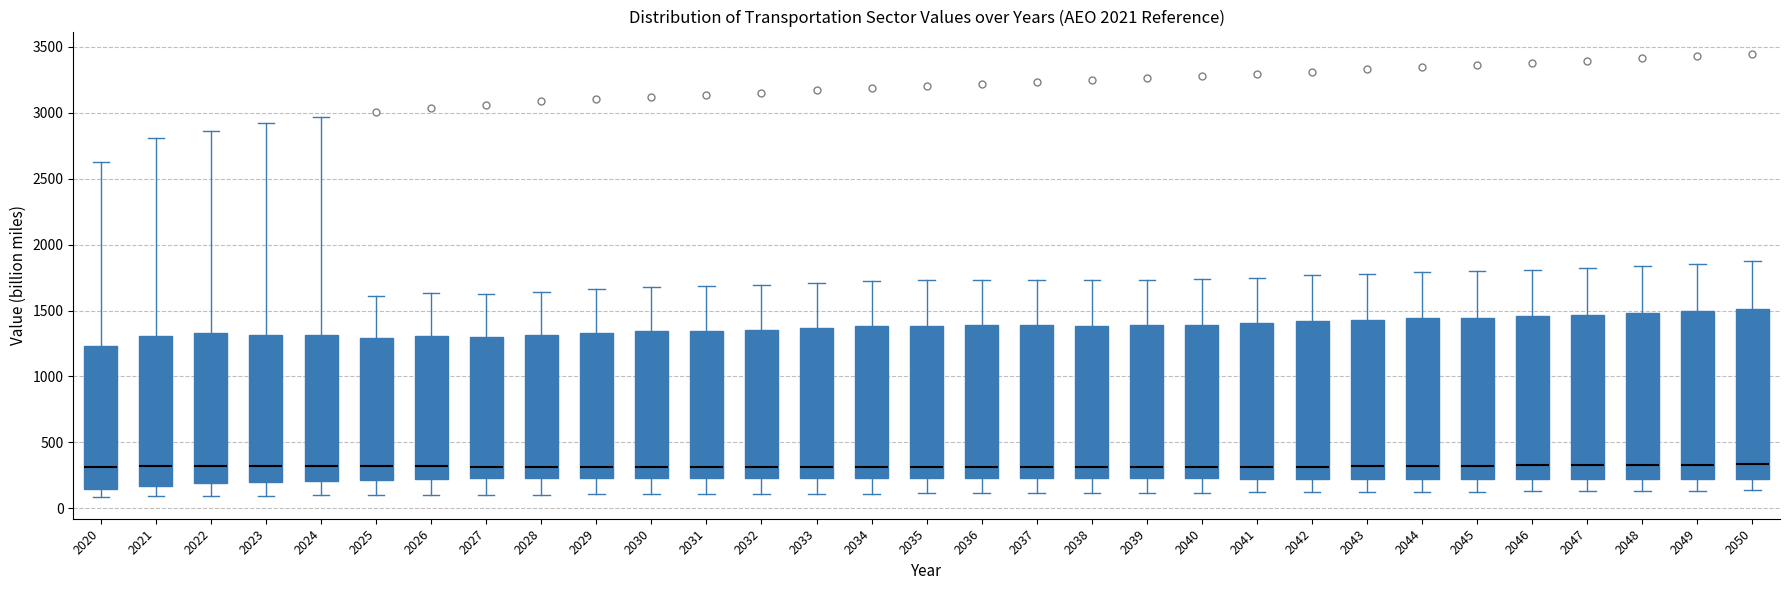

Reading left to right, read every box against the y-axis: the position of its median line, the range the box covers, and the ends of its whiskers. The values are not printed on the chart, so give them approximately, as read against the axis.

2020: median 300, box 150 to 1250, whiskers 100 to 2650
2021: median 300, box 150 to 1300, whiskers 100 to 2800
2022: median 300, box 200 to 1350, whiskers 100 to 2850
2023: median 300, box 200 to 1300, whiskers 100 to 2900
2024: median 300, box 200 to 1300, whiskers 100 to 2950
2025: median 300, box 200 to 1300, whiskers 100 to 1600
2026: median 300, box 200 to 1300, whiskers 100 to 1650
2027: median 300, box 250 to 1300, whiskers 100 to 1600
2028: median 300, box 250 to 1300, whiskers 100 to 1650
2029: median 300, box 250 to 1350, whiskers 100 to 1650
2030: median 300, box 250 to 1350, whiskers 100 to 1700
2031: median 300, box 250 to 1350, whiskers 100 to 1700
2032: median 300, box 250 to 1350, whiskers 100 to 1700
2033: median 300, box 250 to 1350, whiskers 100 to 1700
2034: median 300, box 250 to 1400, whiskers 100 to 1750
2035: median 300, box 250 to 1400, whiskers 100 to 1750
2036: median 300, box 250 to 1400, whiskers 100 to 1750
2037: median 300, box 250 to 1400, whiskers 100 to 1750
2038: median 300, box 250 to 1400, whiskers 100 to 1750
2039: median 300, box 250 to 1400, whiskers 100 to 1750
2040: median 300, box 250 to 1400, whiskers 100 to 1750
2041: median 300, box 250 to 1400, whiskers 100 to 1750
2042: median 300, box 250 to 1400, whiskers 100 to 1750
2043: median 300, box 250 to 1450, whiskers 100 to 1800
2044: median 300, box 250 to 1450, whiskers 150 to 1800
2045: median 300, box 250 to 1450, whiskers 150 to 1800
2046: median 350, box 250 to 1450, whiskers 150 to 1800
2047: median 350, box 250 to 1450, whiskers 150 to 1800
2048: median 350, box 250 to 1500, whiskers 150 to 1850
2049: median 350, box 250 to 1500, whiskers 150 to 1850
2050: median 350, box 250 to 1500, whiskers 150 to 1850